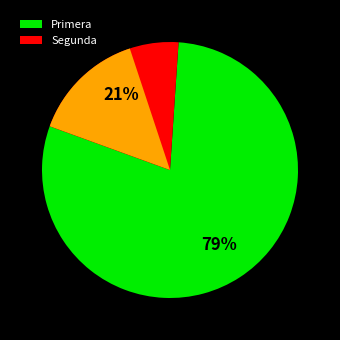

Which slice is the largest?

Primera